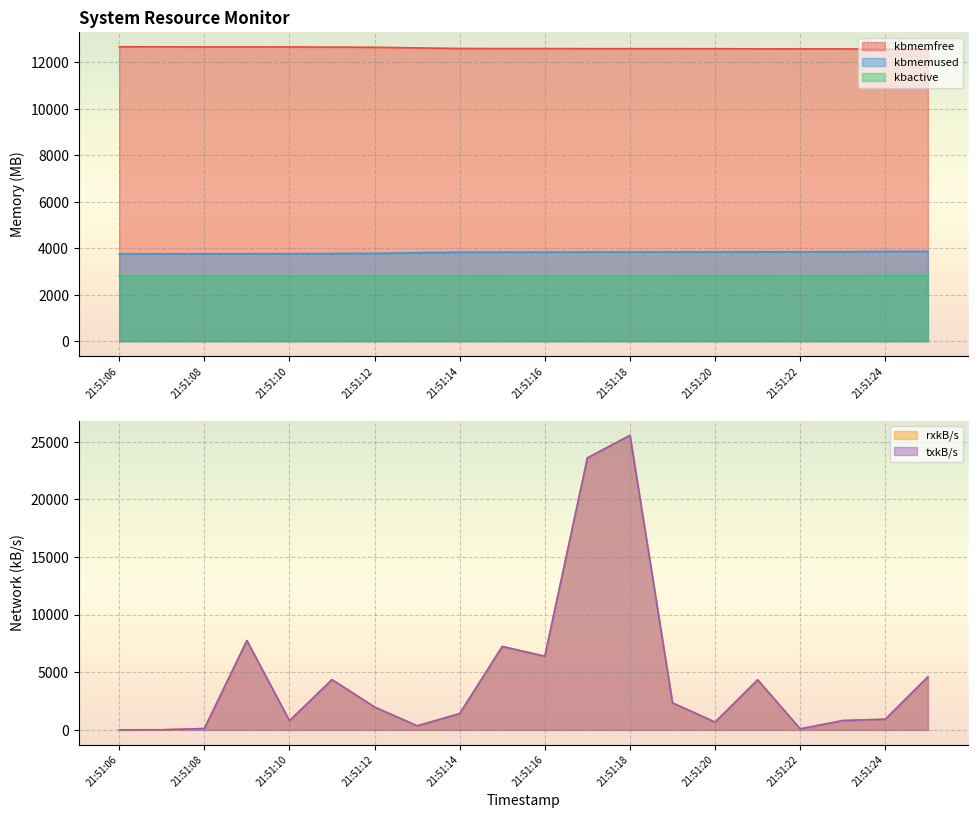

What is the sum of all kbmemused values?

76309.3